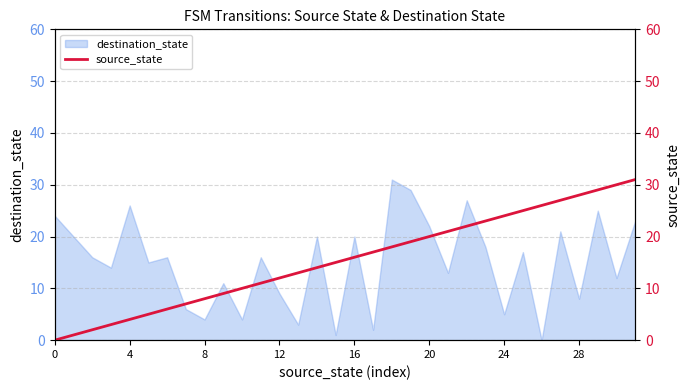

What is the average value?

16